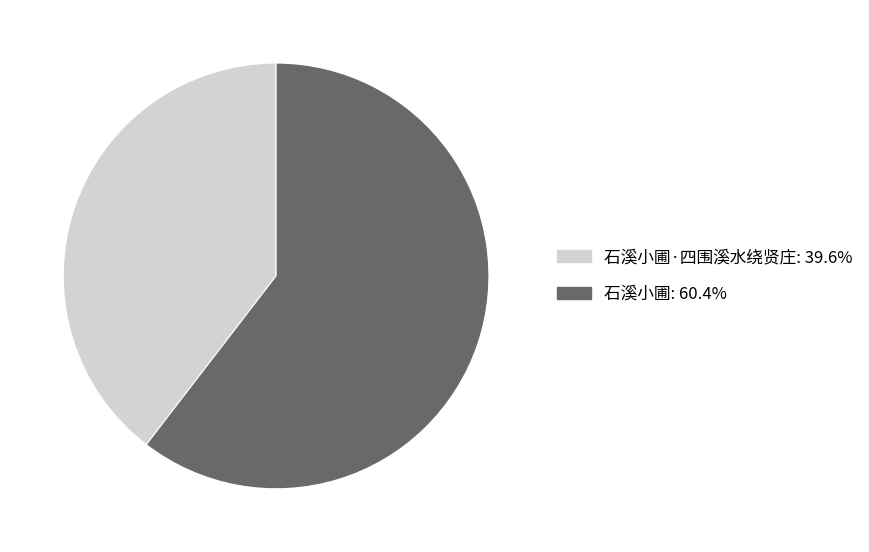

Is there a majority slice in this chart?

Yes